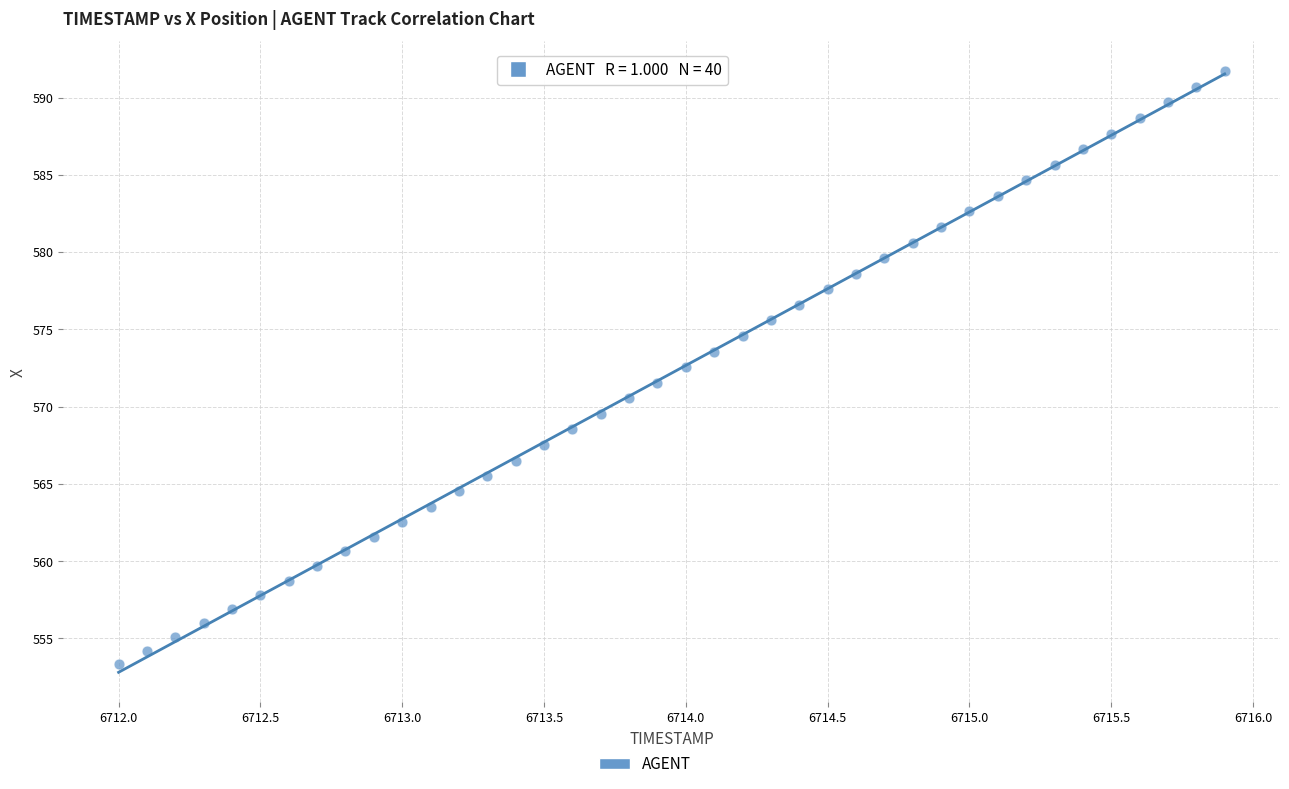

What is the range of Y values (max minus min)?

38.4